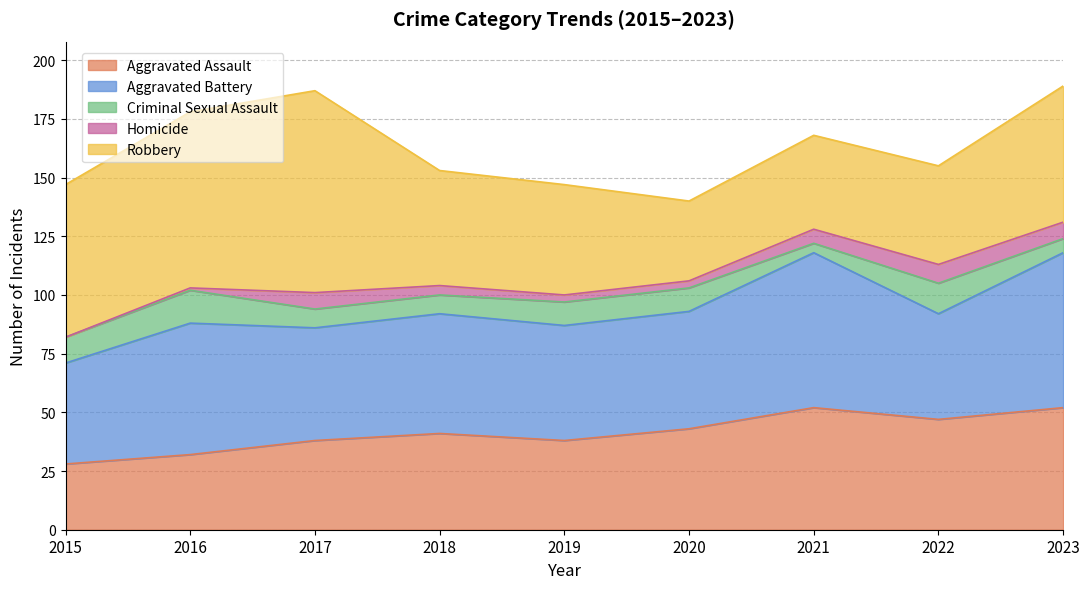

What are all the series names shown in the legend?

Aggravated Assault, Aggravated Battery, Criminal Sexual Assault, Homicide, Robbery